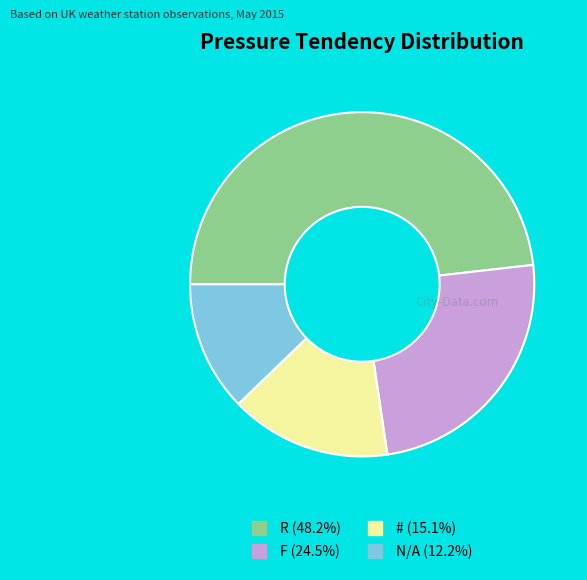

The N/A slice represents 12% of the pie. True or false?

True